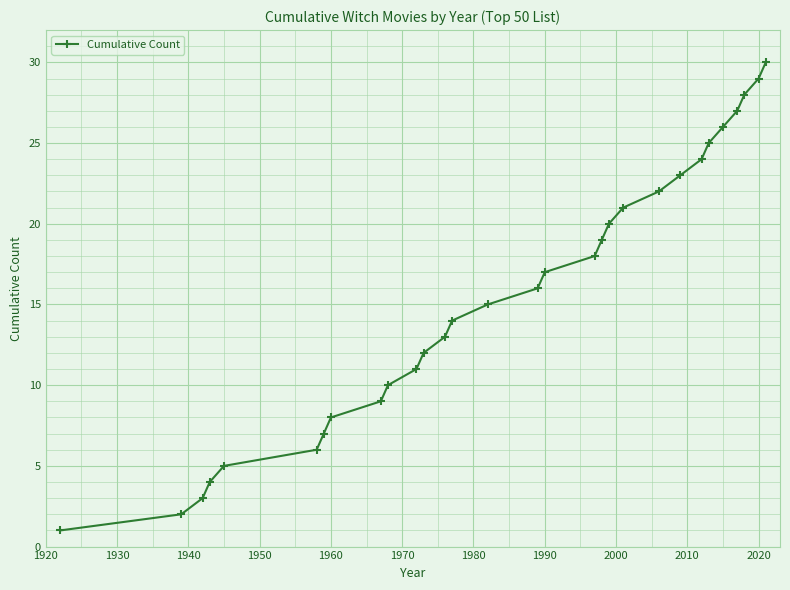

Reading left to right, what are all the values shown in this chart?

1	2	3	4	5	6	7	8	9	10	11	12	13	14	15	16	17	18	19	20	21	22	23	24	25	26	27	28	29	30